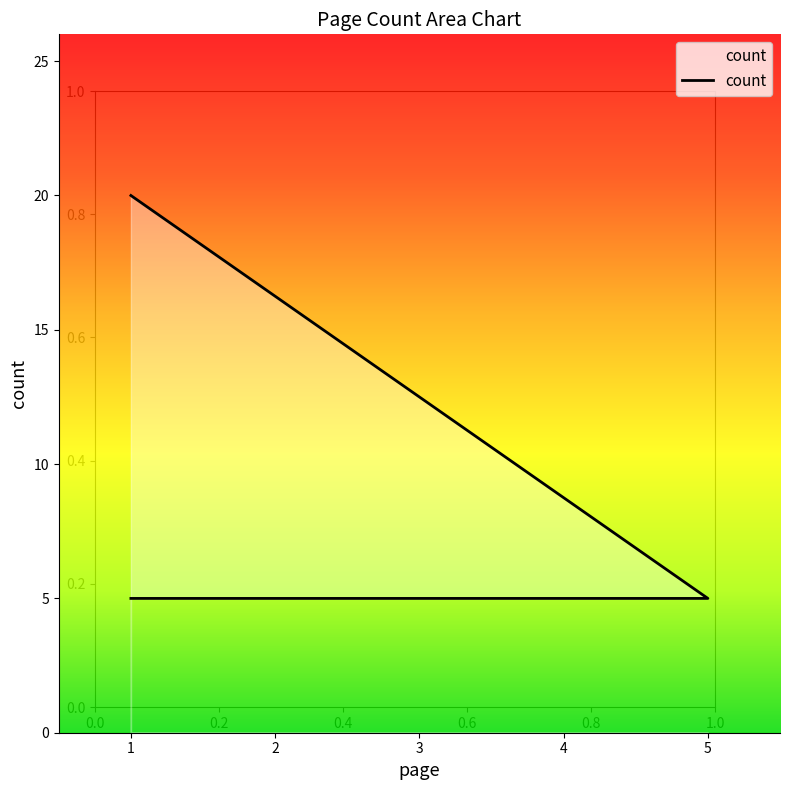

What is the change in value from 5 to 1?

+15